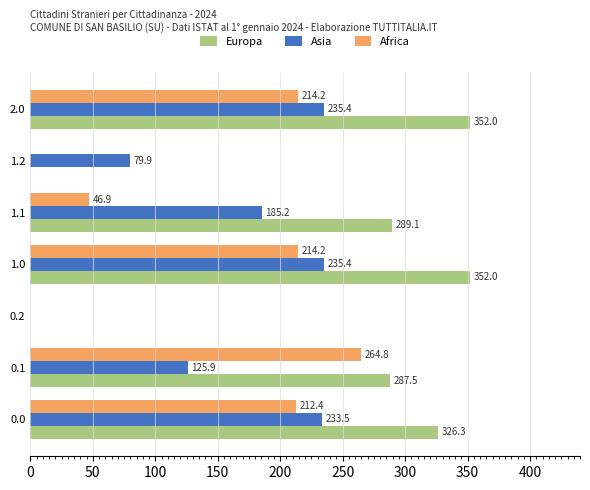

What is the sum of the Asia values at 1.2 and 0.1?

205.8